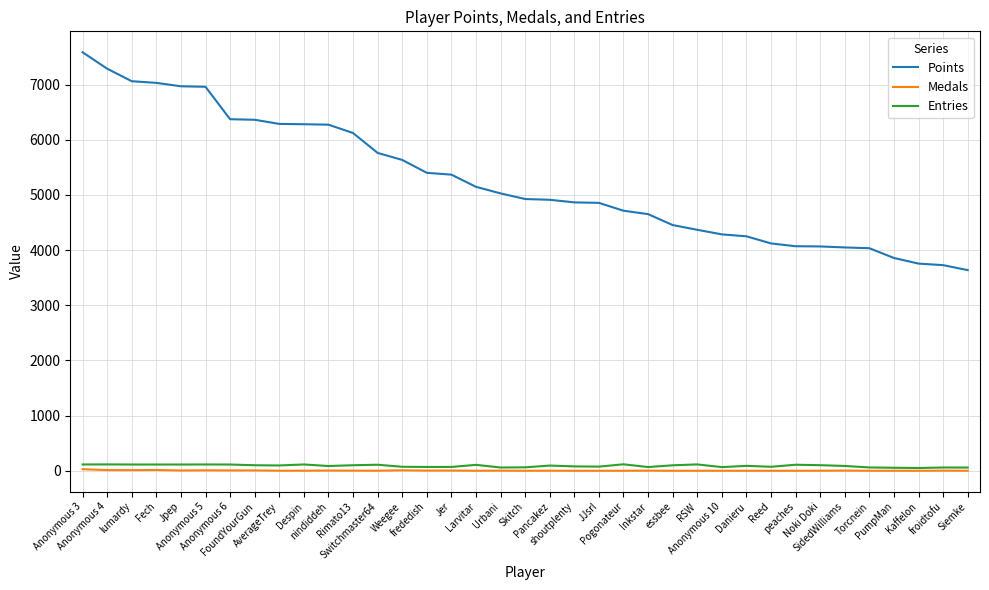

What is the sum of the Medals values at nindiddeh and Urbani?

6